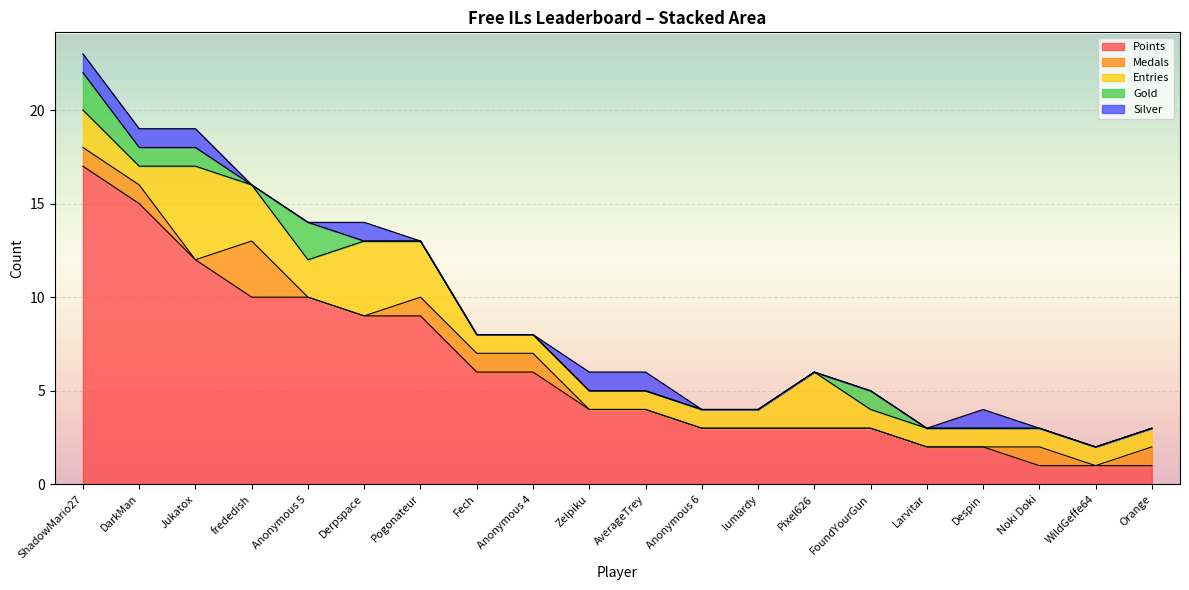

What is the average value of the Entries series?

2